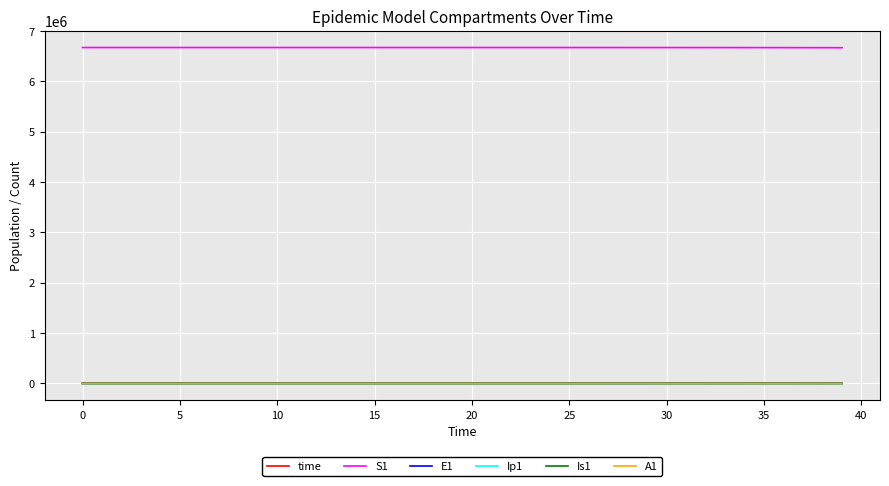

True or false: E1 and S1 intersect in this chart.

False